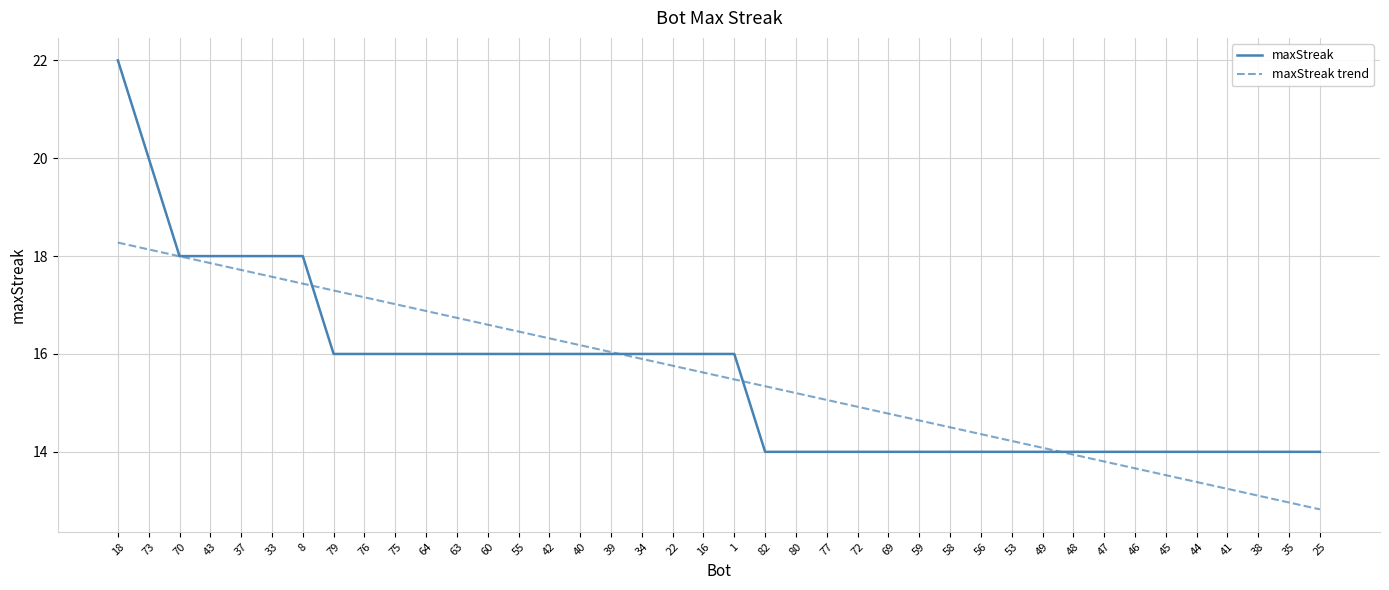

What position from the right is 73?

39